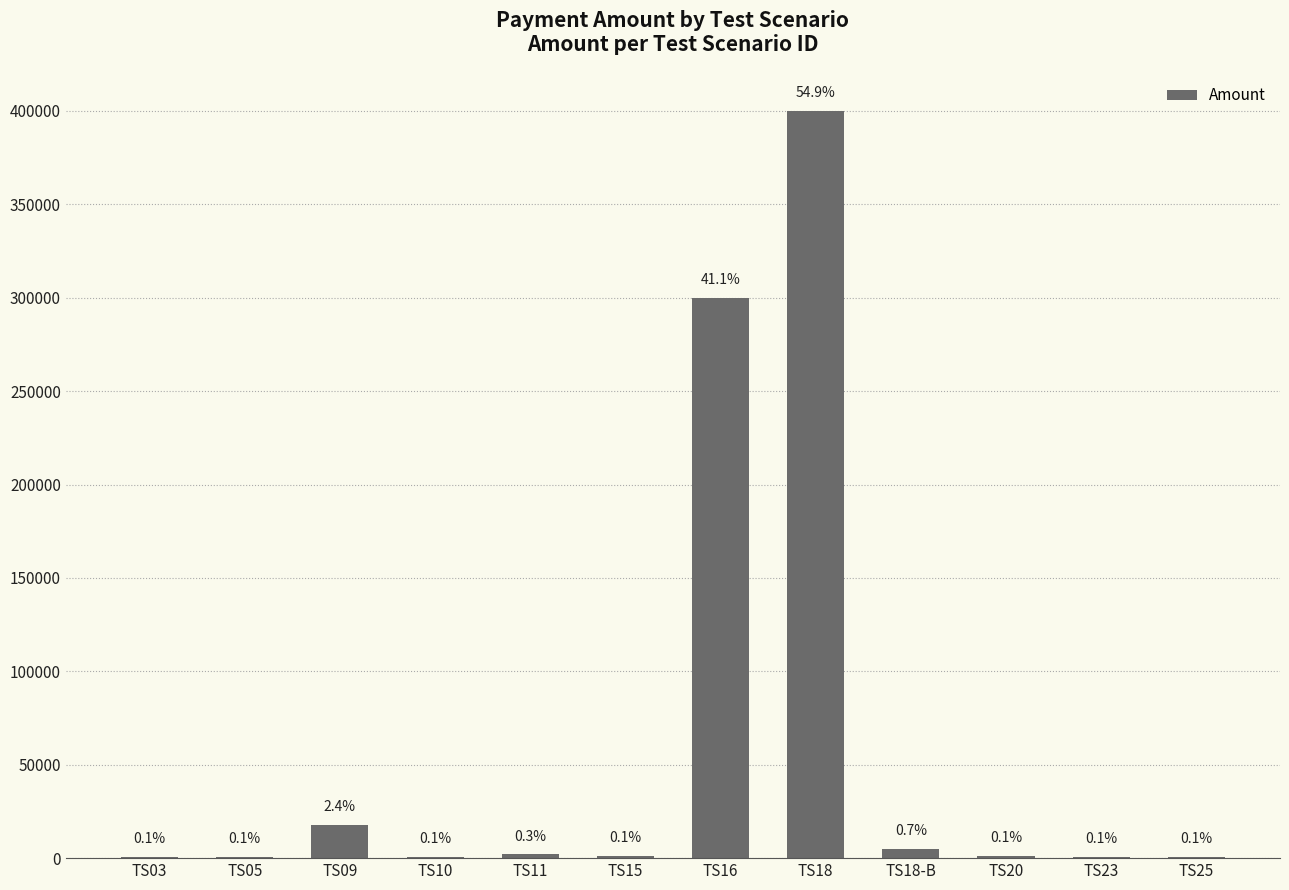

What is the change in value from TS18 to TS20?

-399000